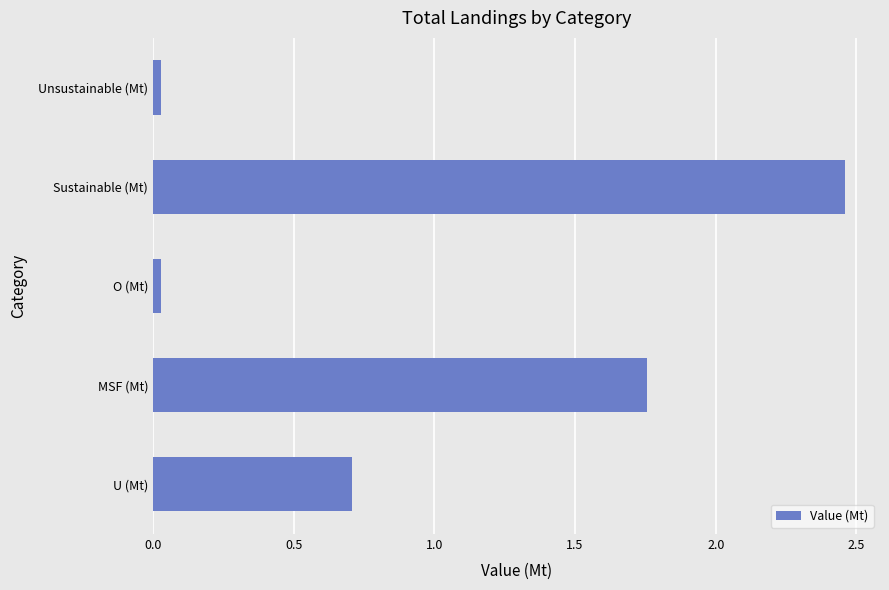

Is it true that the value at U (Mt) is 0.7?

True